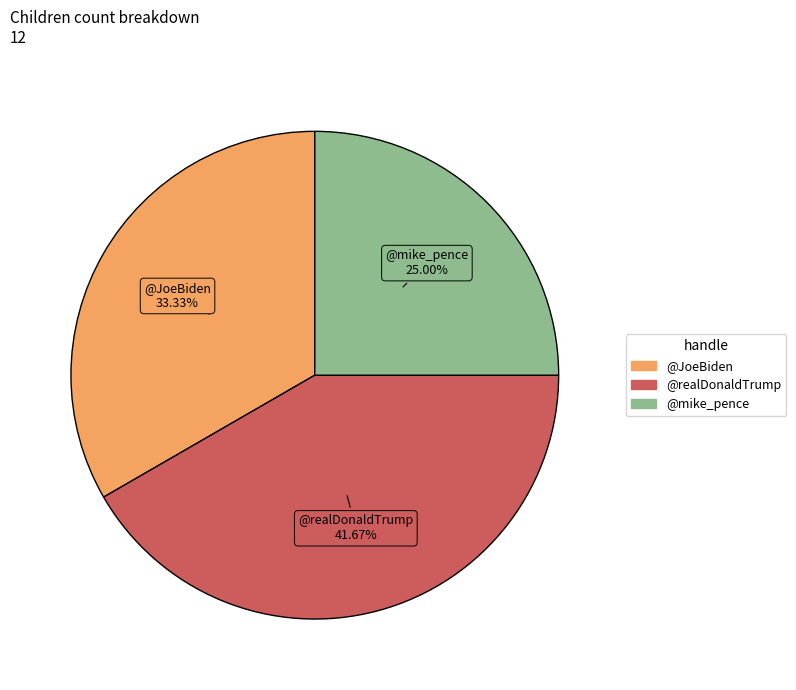

Does @JoeBiden represent more than half of the total?

No